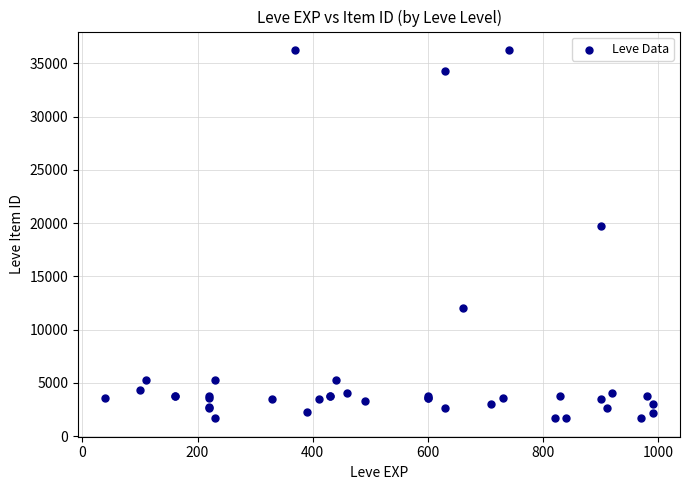

What Y value in the scatter plot is closest to 18967?

19744